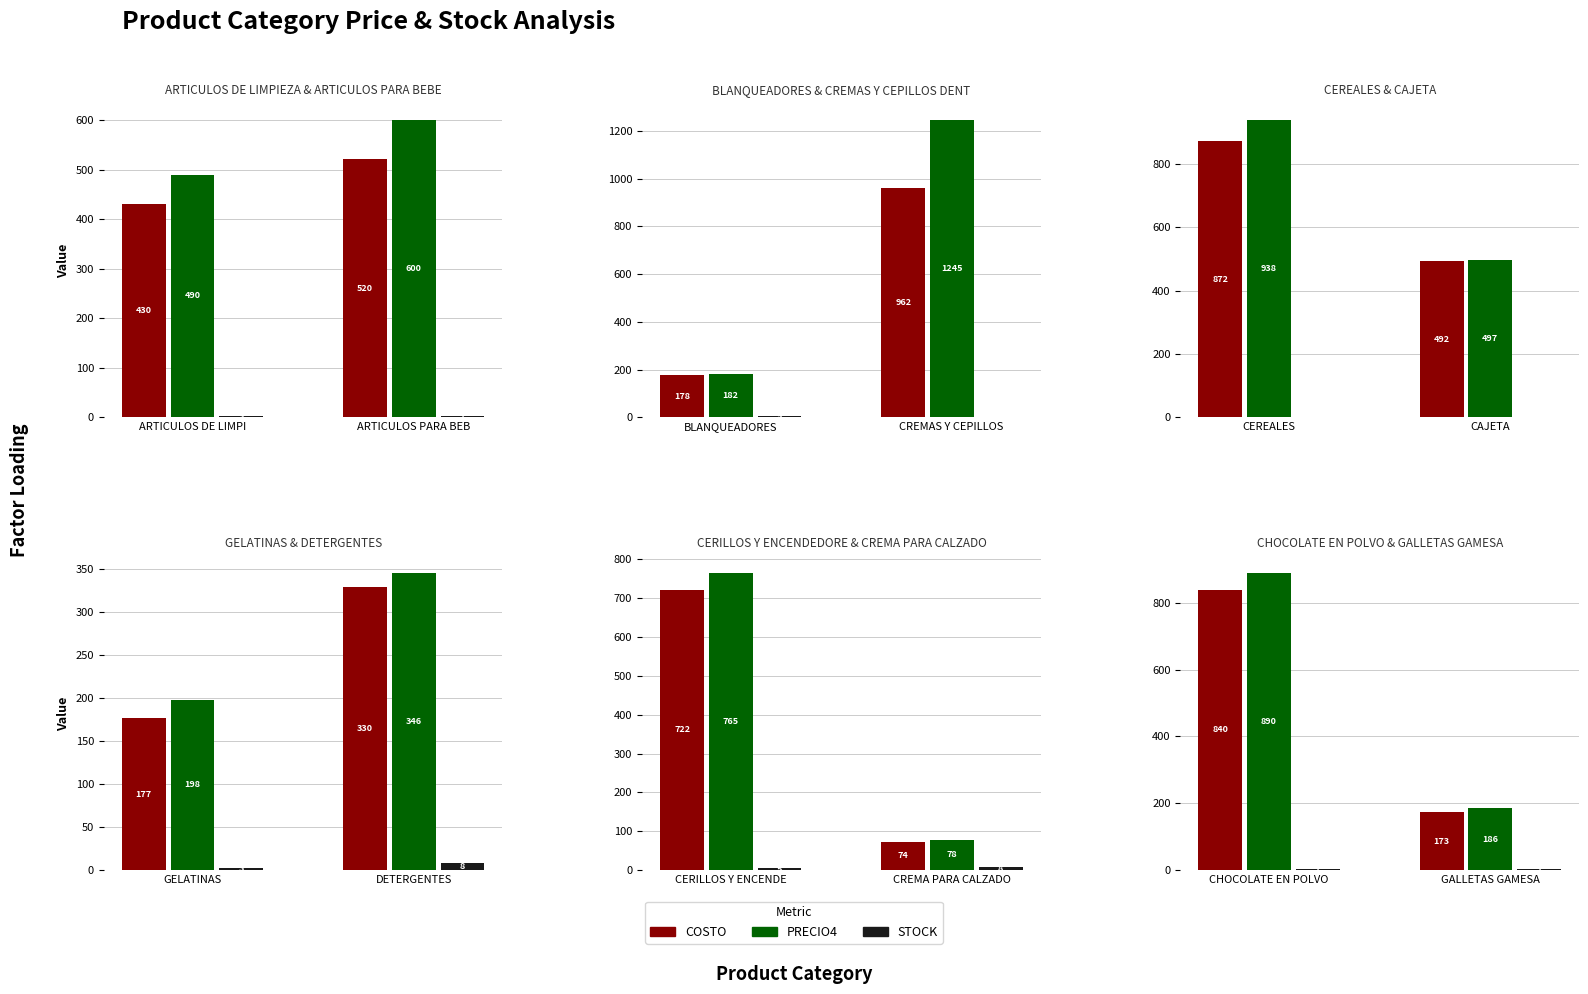

Is the value of PRECIO4 at 5 greater than the value of COSTO at 0?

Yes